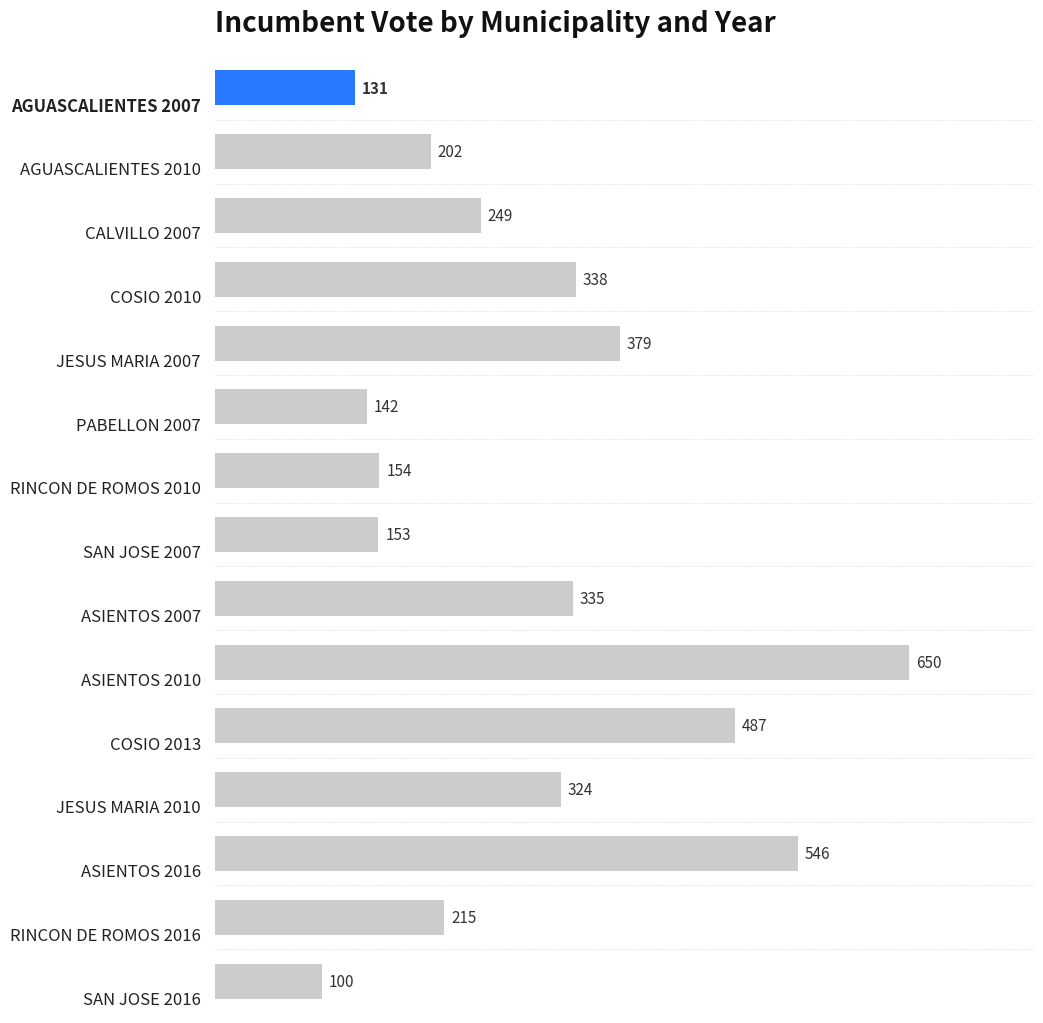

What is the difference between the second highest and second lowest values?

415